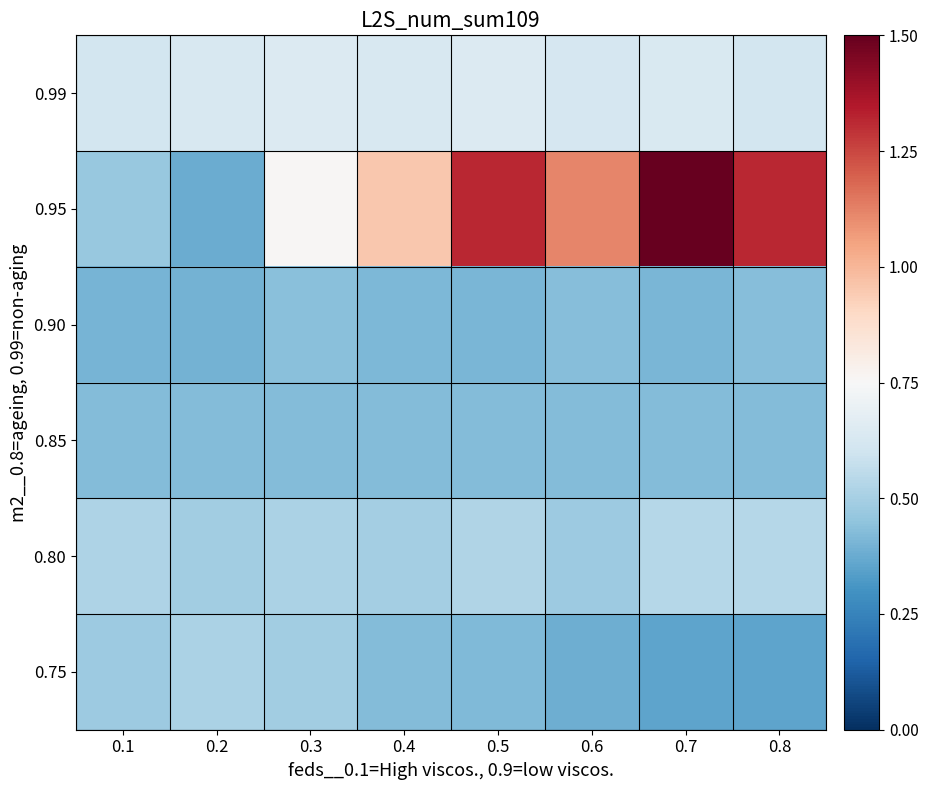

At which category does the chart reach its peak across all series?

0.7